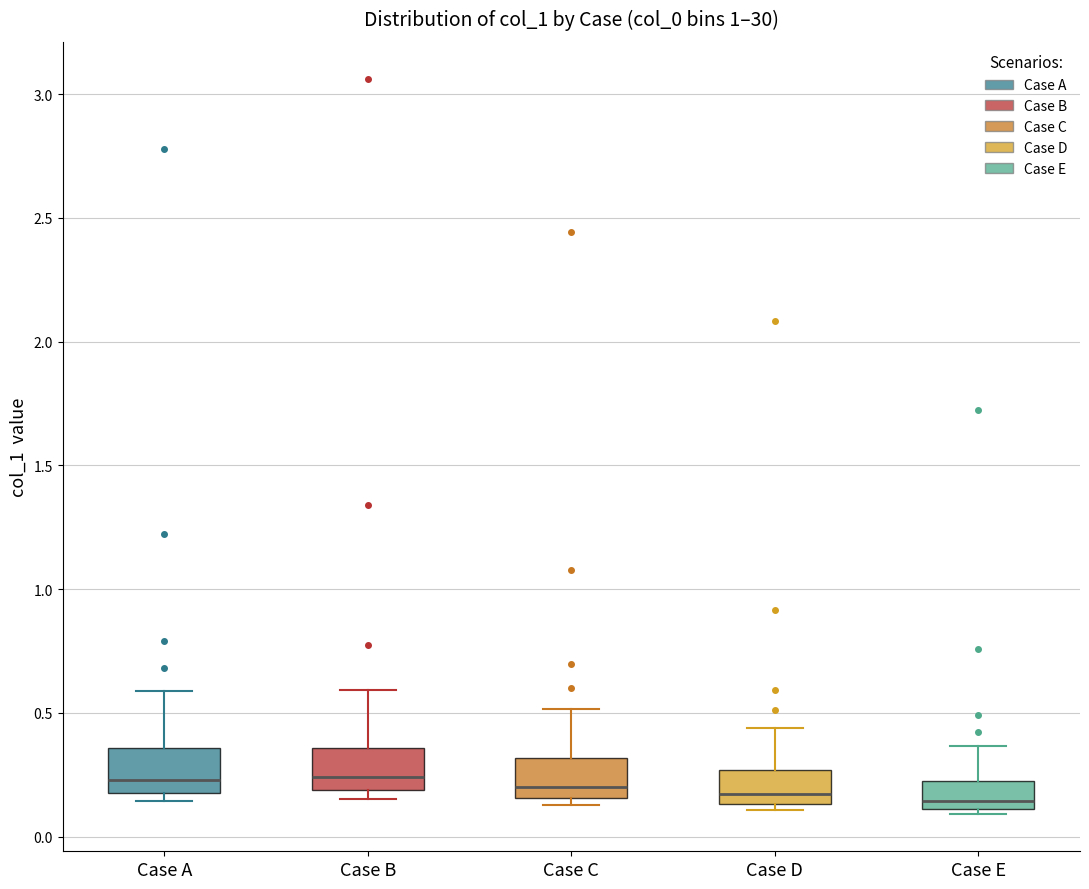

Where does the median line of the box for Case E sit on the y-axis? The values are not printed on the chart, so give them approximately, as read against the axis.

0.15